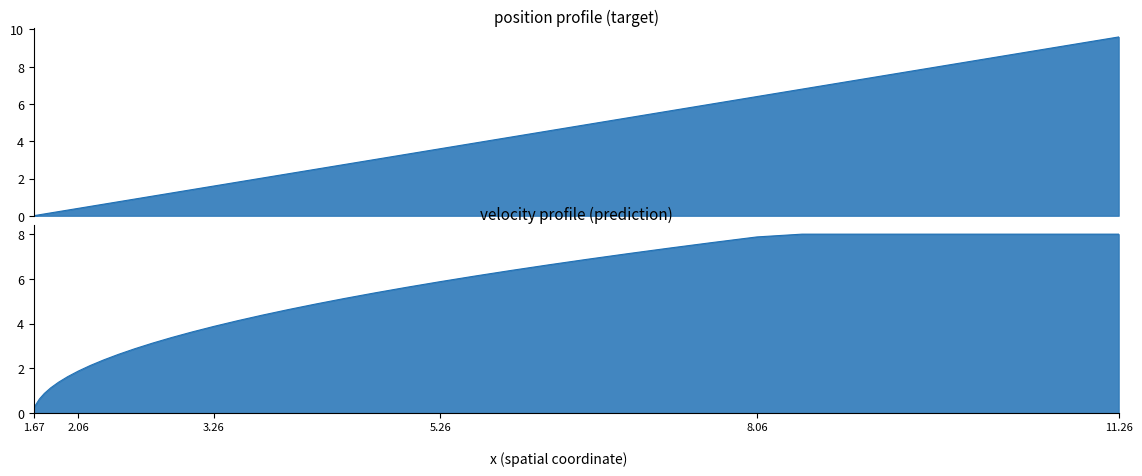

Is the value of velocity at 17 greater than the value of position at 18?

Yes